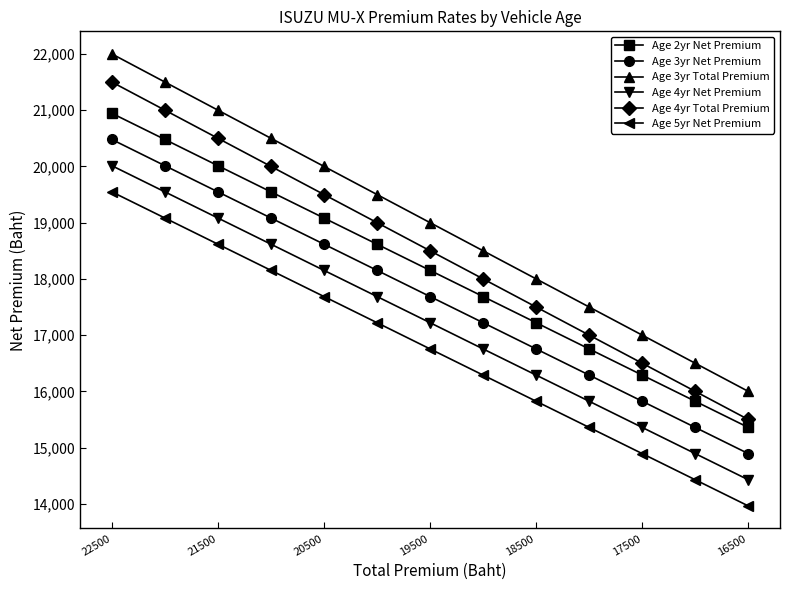

True or false: Age 4yr Net Premium and Age 3yr Total Premium cross at least once.

False